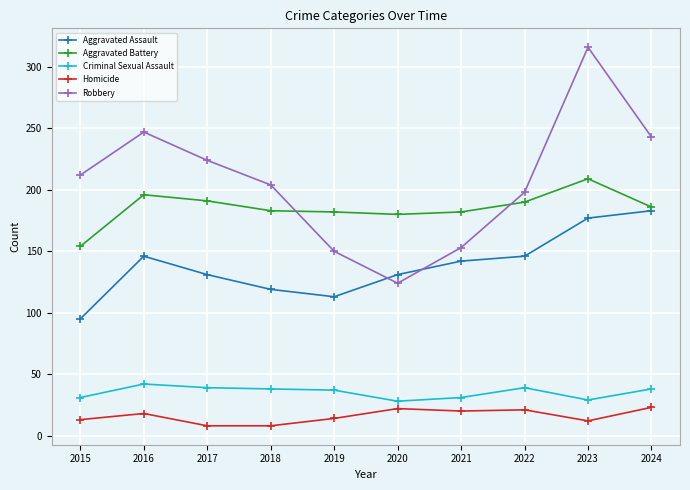

What is the difference between the second highest and minimum values in the Robbery series?

123